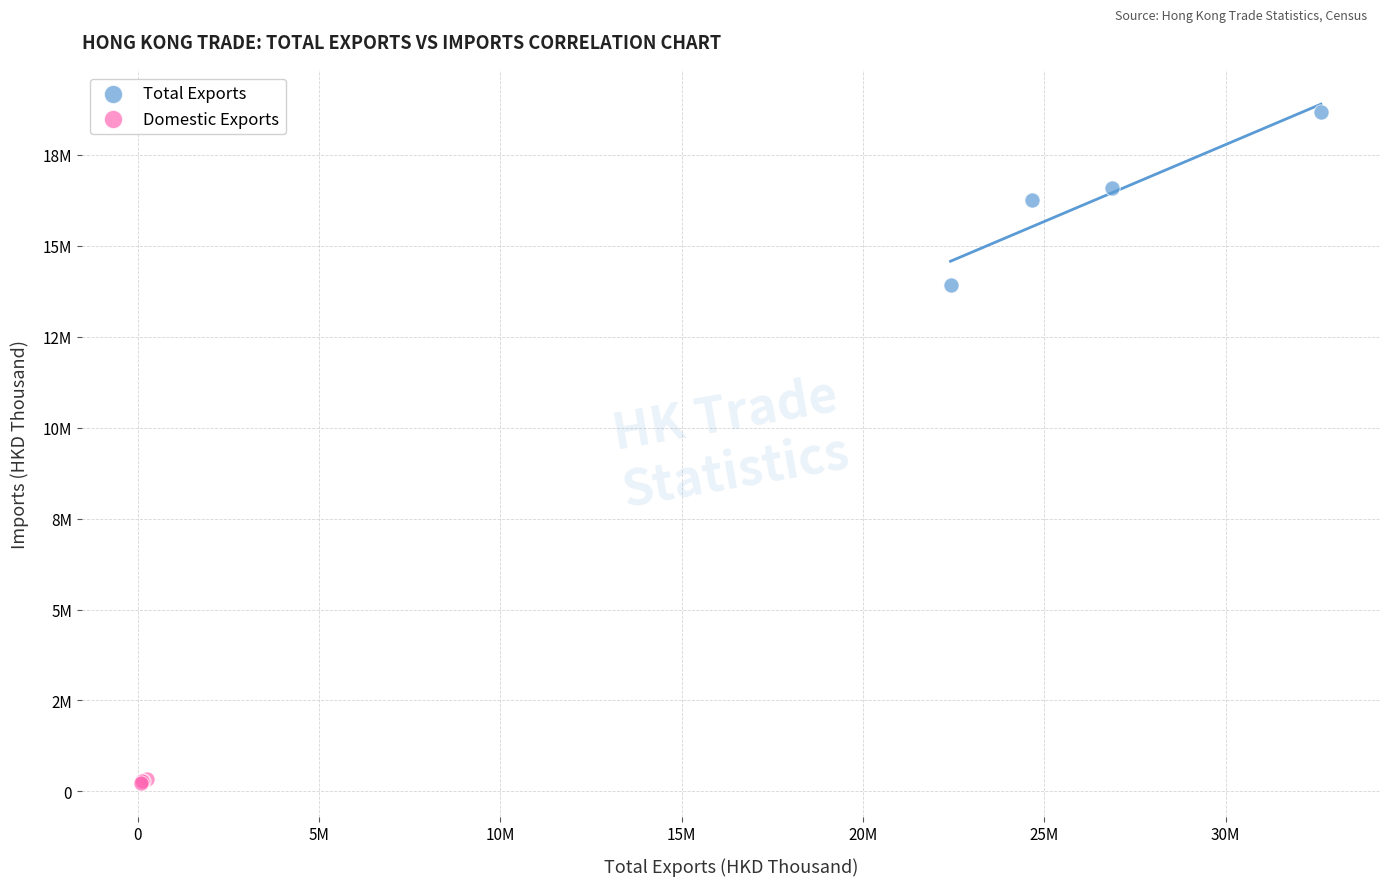

Which series has the widest spread of Y values?

Total Exports